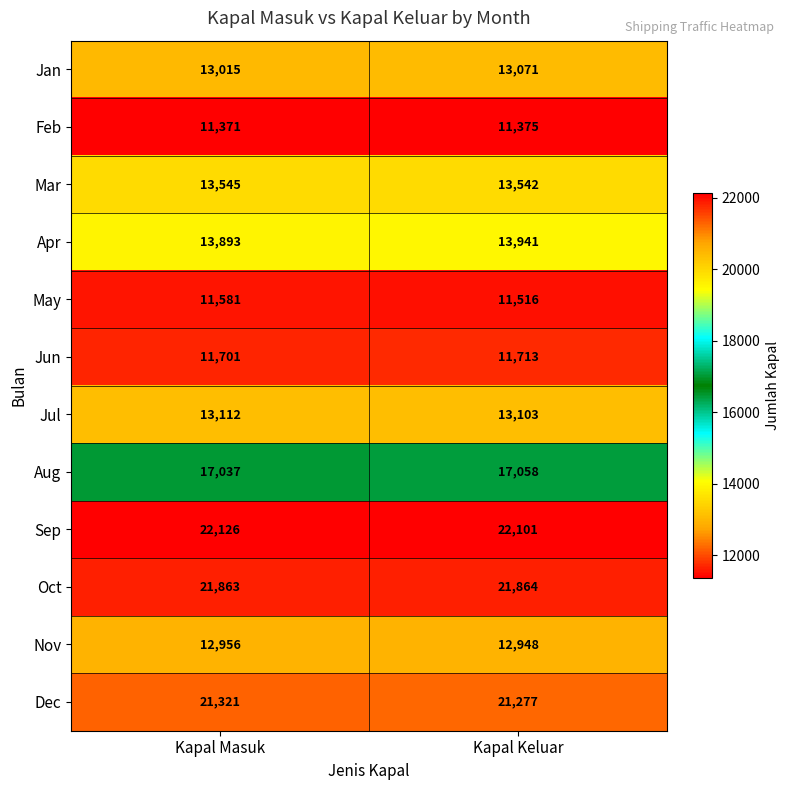

At which category does the chart reach its minimum across all series?

Kapal Masuk